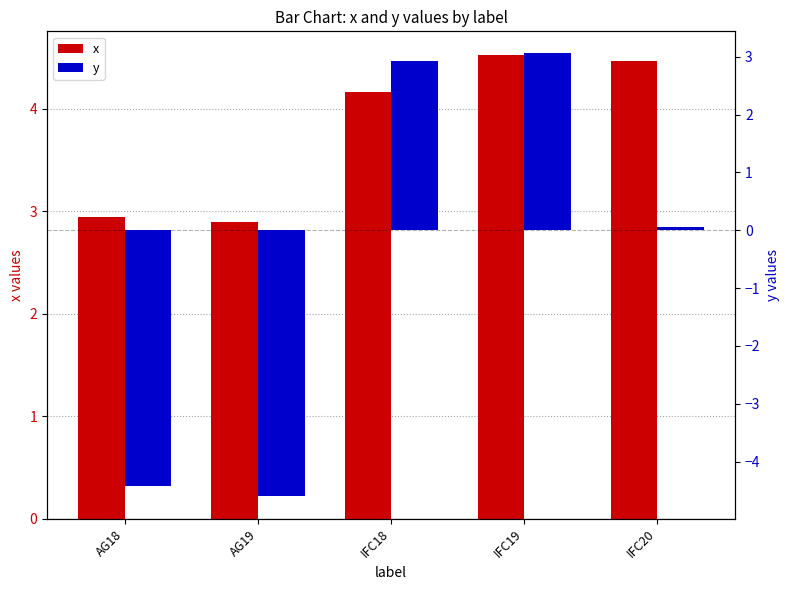

What position from the left is IFC19?

4